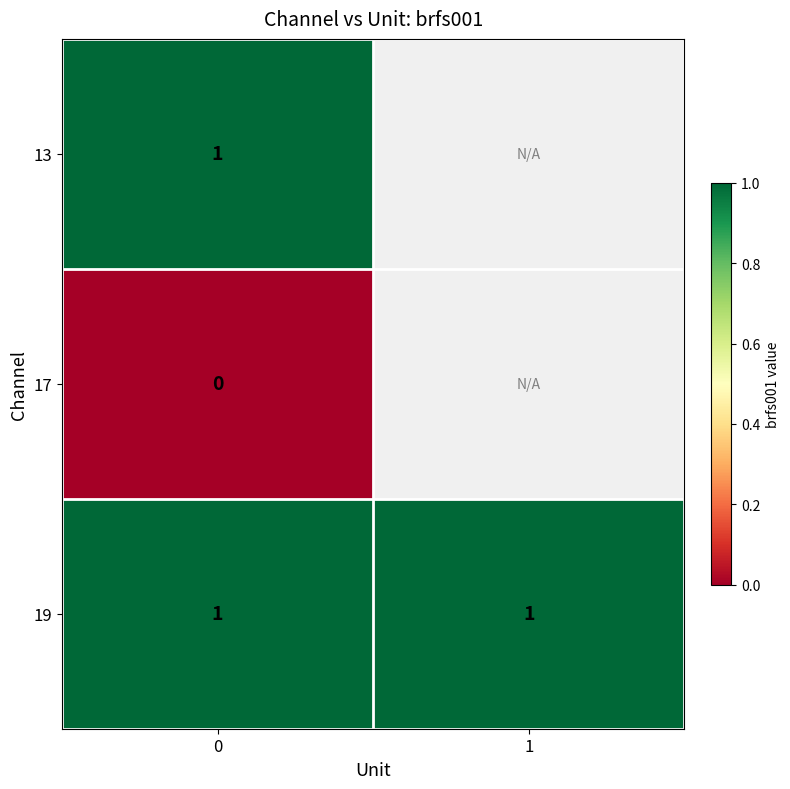

How many categories are shown in the chart?

2